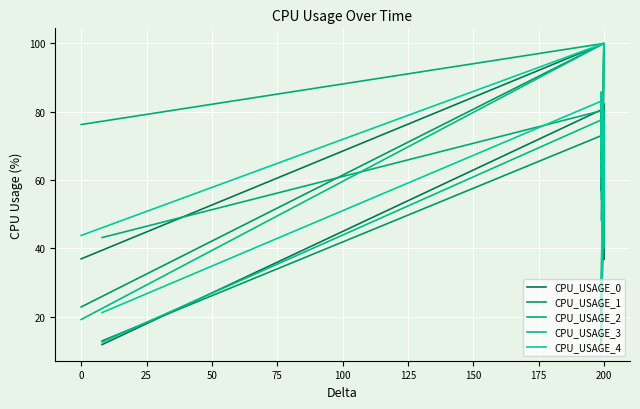

Between which two adjacent categories do CPU_USAGE_3 and CPU_USAGE_2 first intersect?

25 and 50